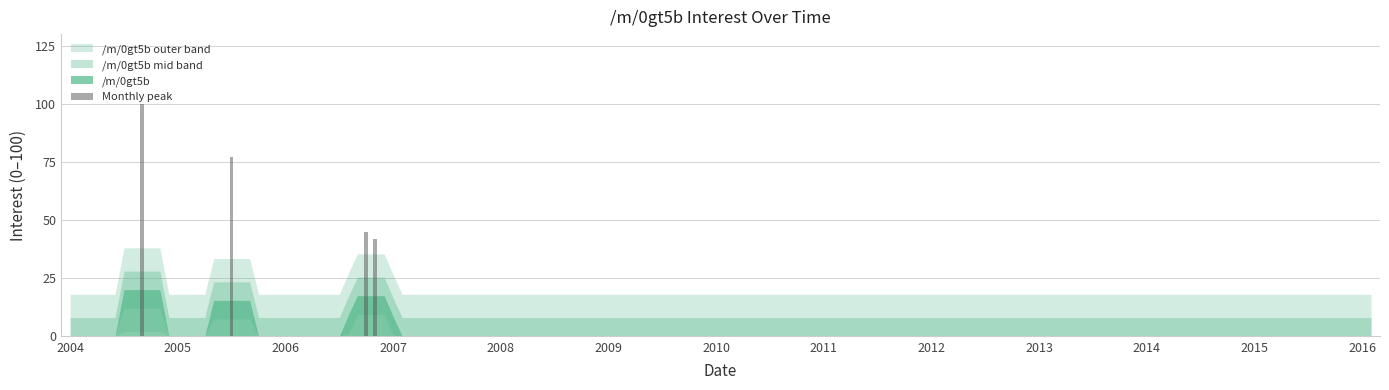

What is the difference between the maximum and second lowest values?

55